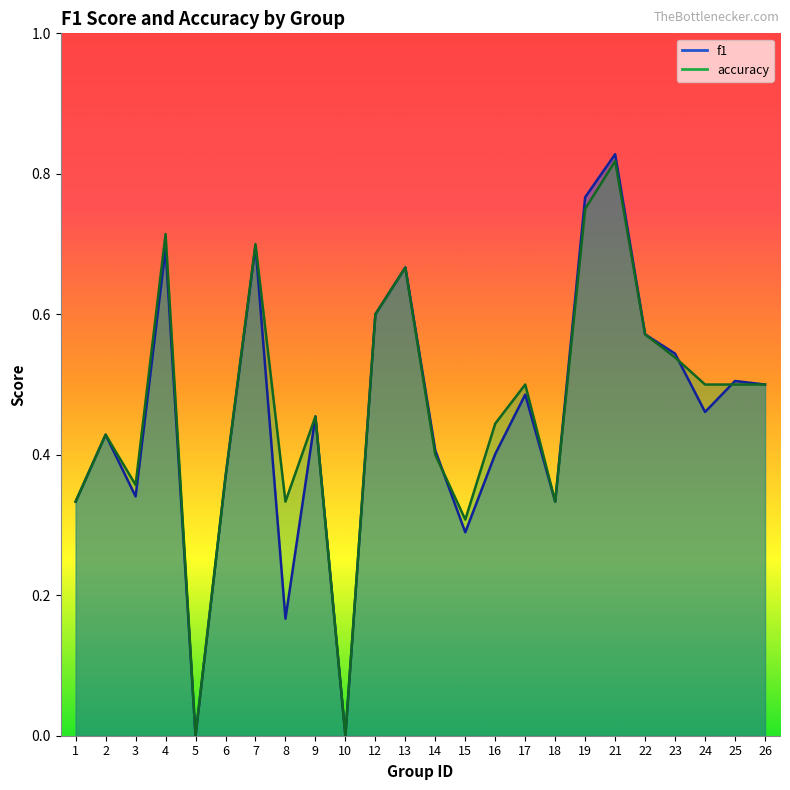

After their last crossing, which series has the higher values: f1 or accuracy?

f1